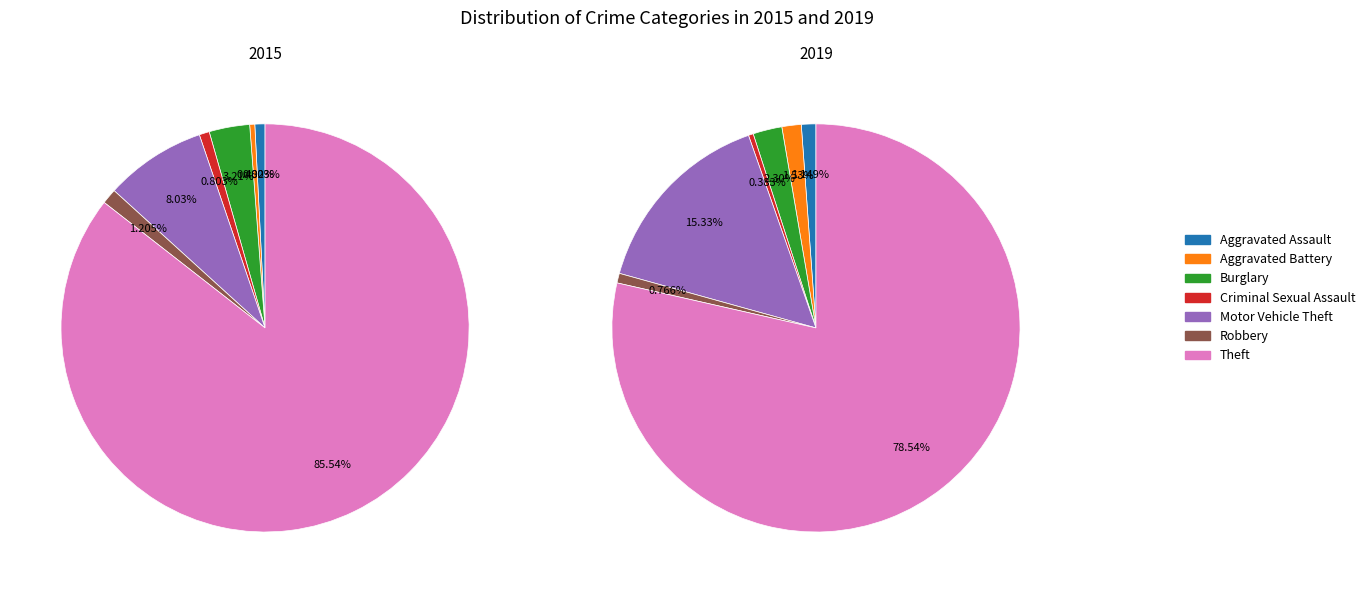

Does 6 represent more than half of the total?

Yes